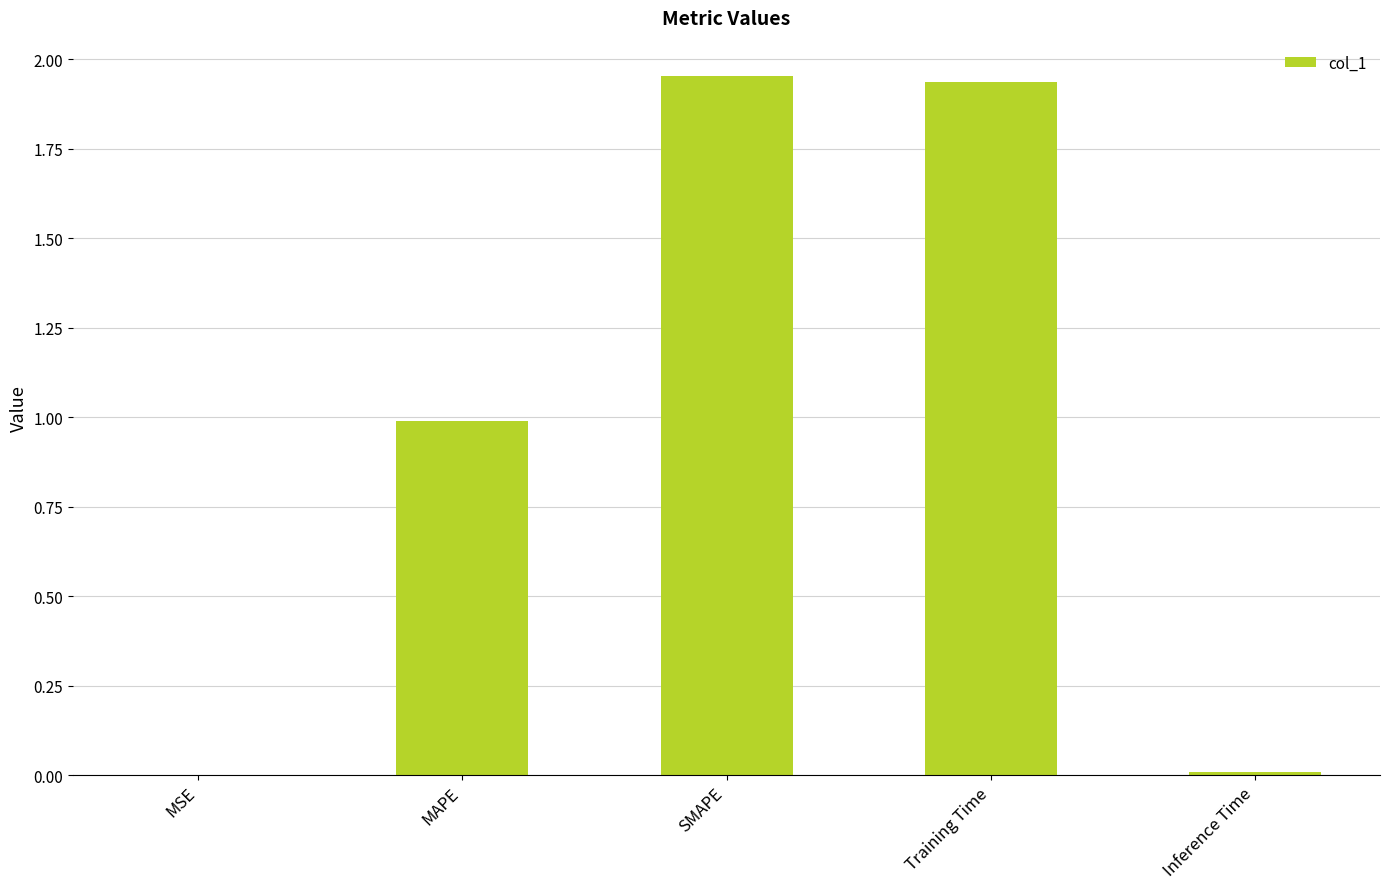

What value does the data have at MAPE?

1.0